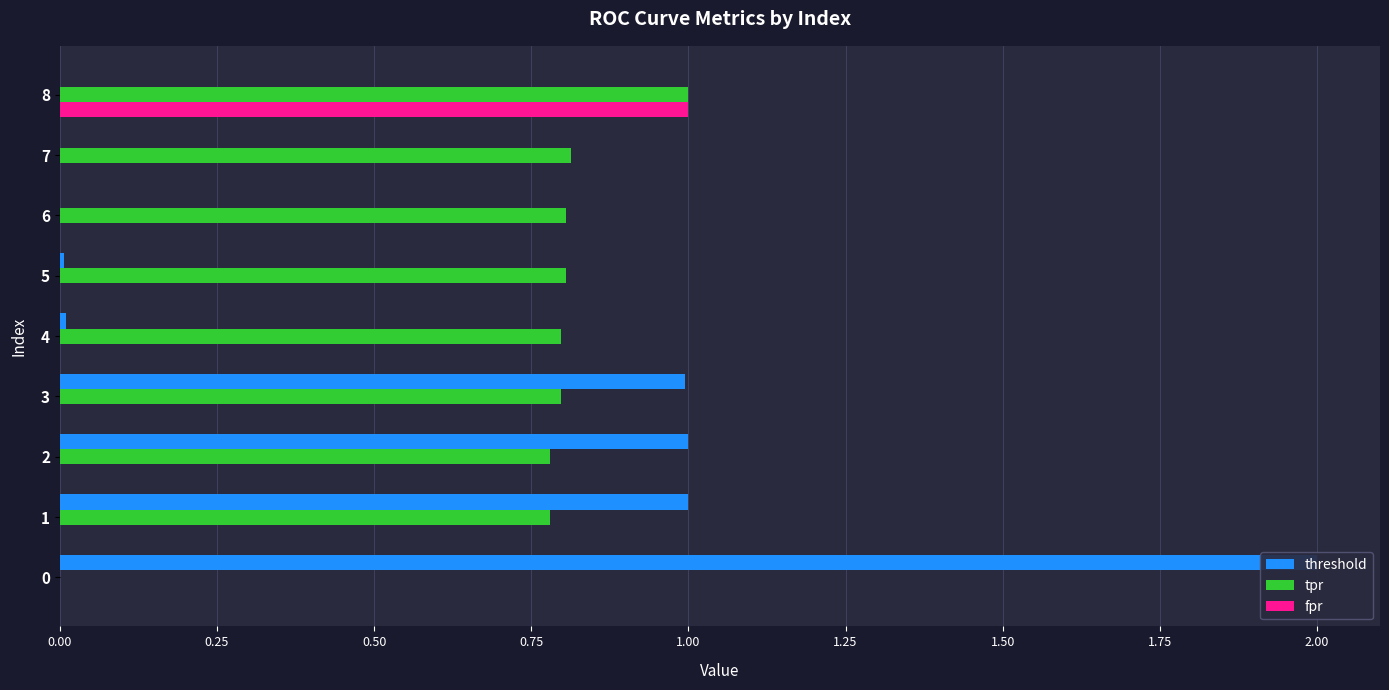

The value of fpr at 2 is 0.0. True or false?

False